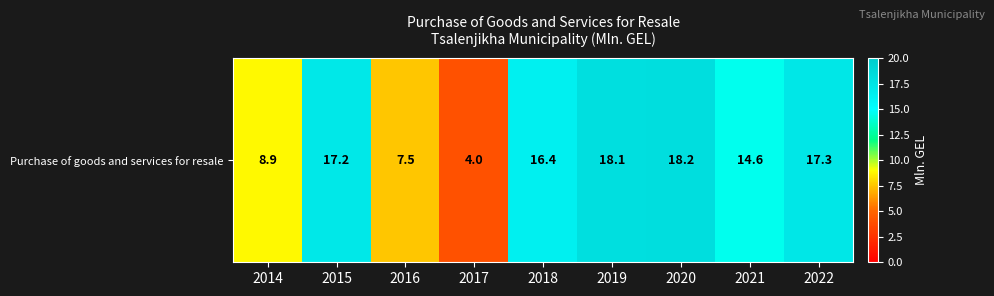

How many values are below 16?

4